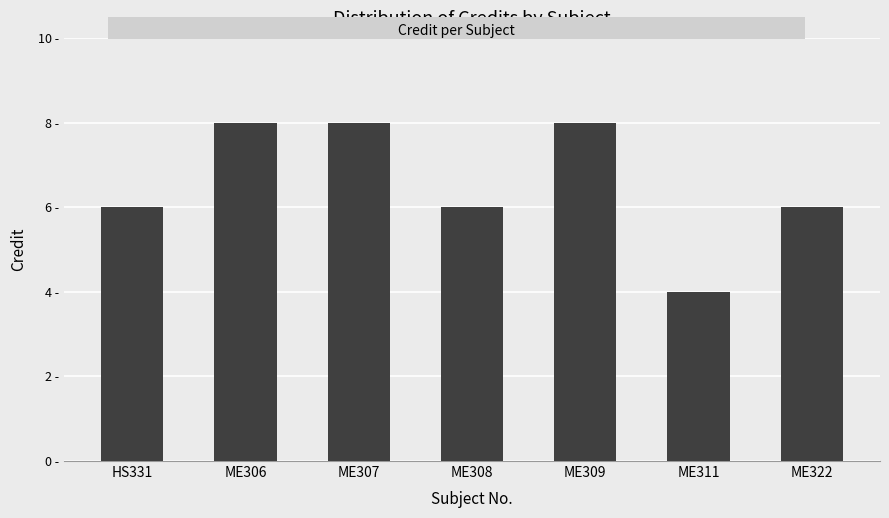

Reading right to left, extract all data points from this chart.

6	4	8	6	8	8	6